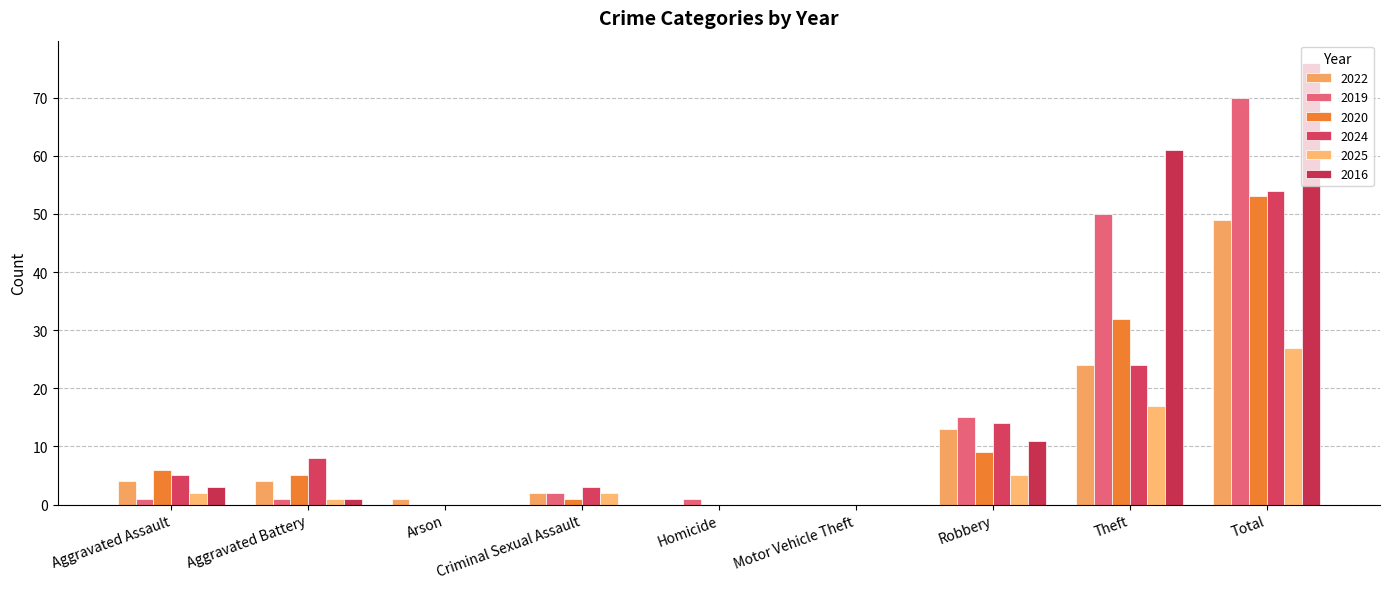

Count the number of data series in this chart.

6